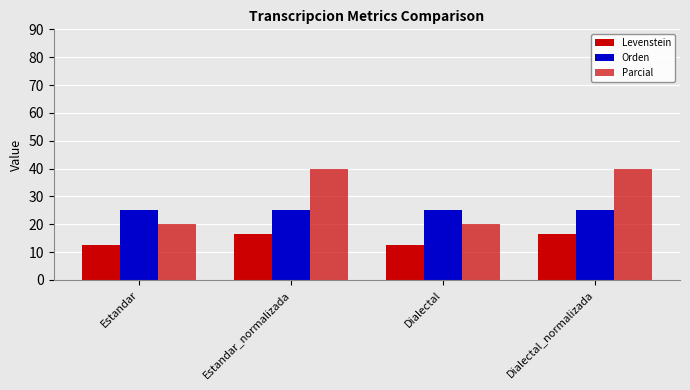

How many data points in Parcial are less than 40?

2